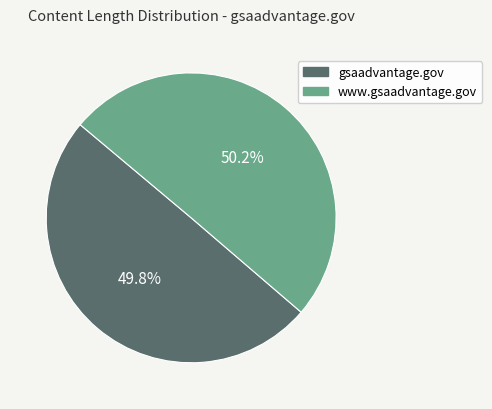

What is the total percentage of www.gsaadvantage.gov and gsaadvantage.gov?

100.0%